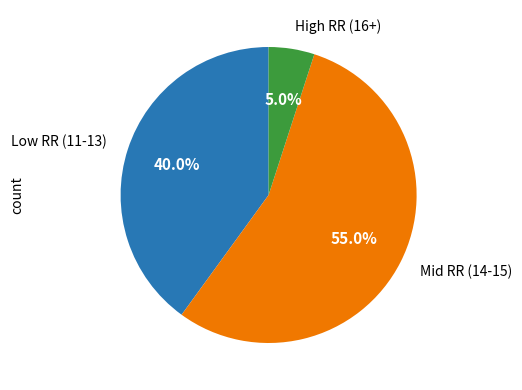

Does any single category account for the majority?

Yes